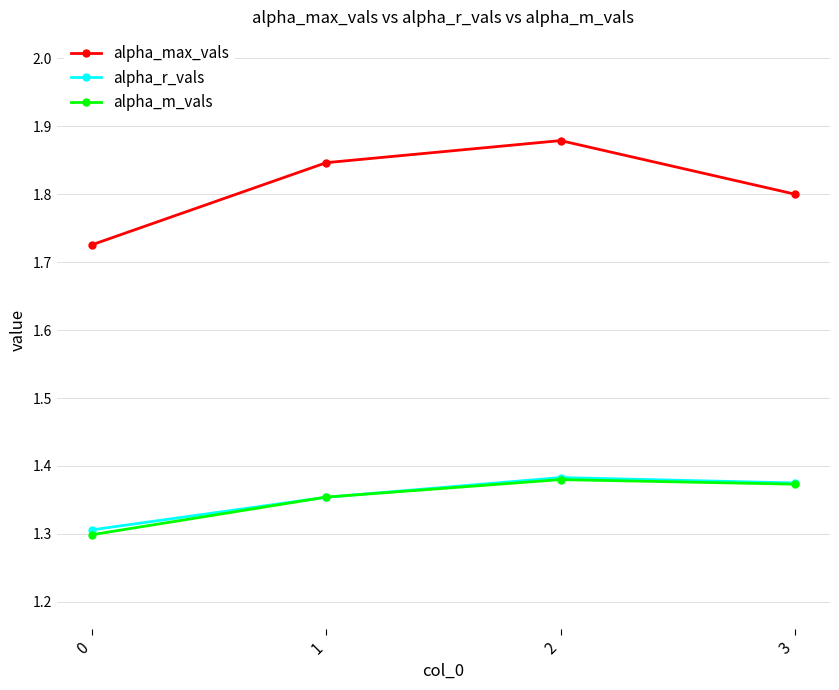

True or false: alpha_m_vals and alpha_max_vals intersect in this chart.

False